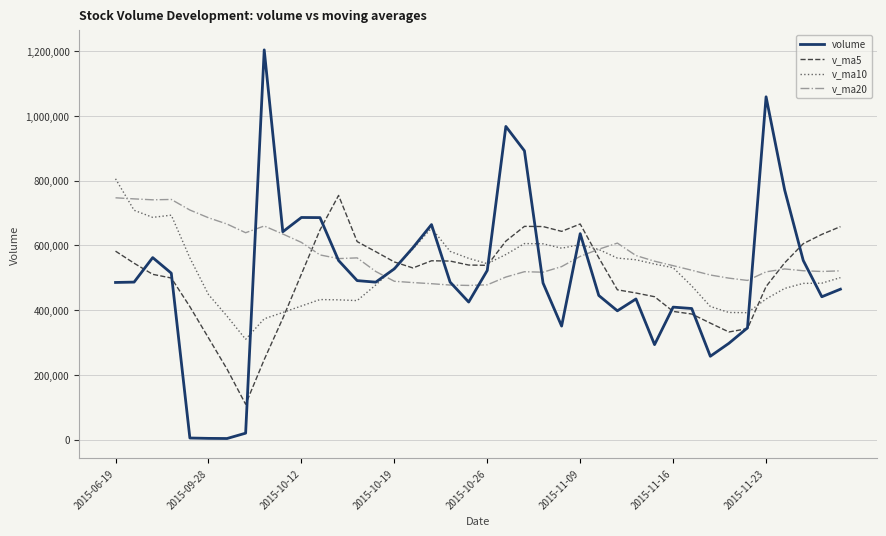

True or false: volume has more than 0 interior local peaks.

True